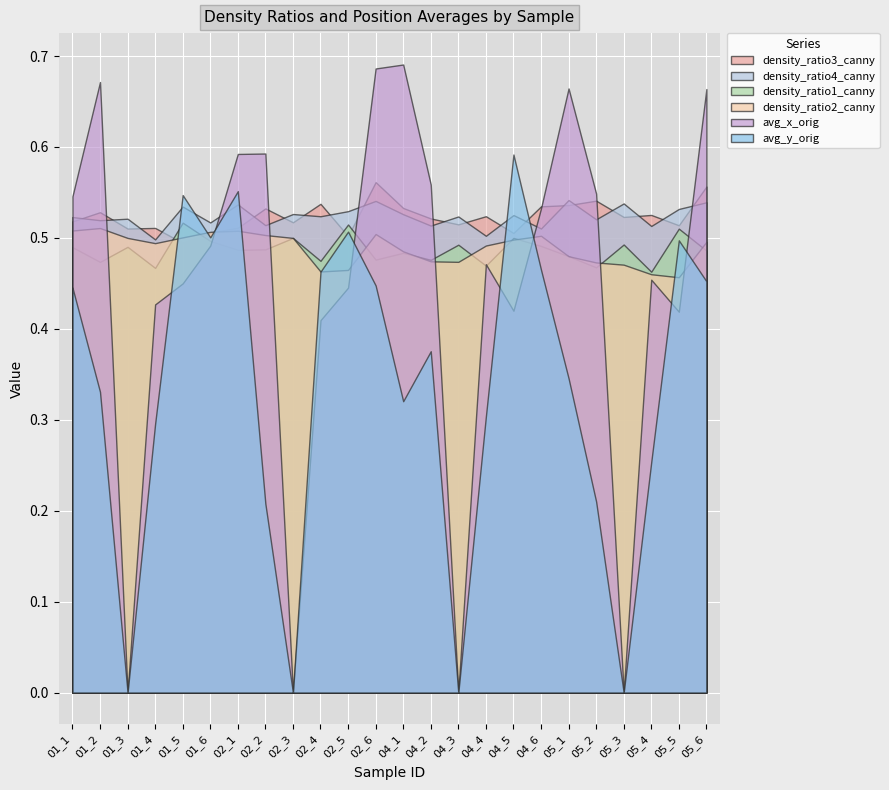

What is the total value across all series at 04_4?

2.8